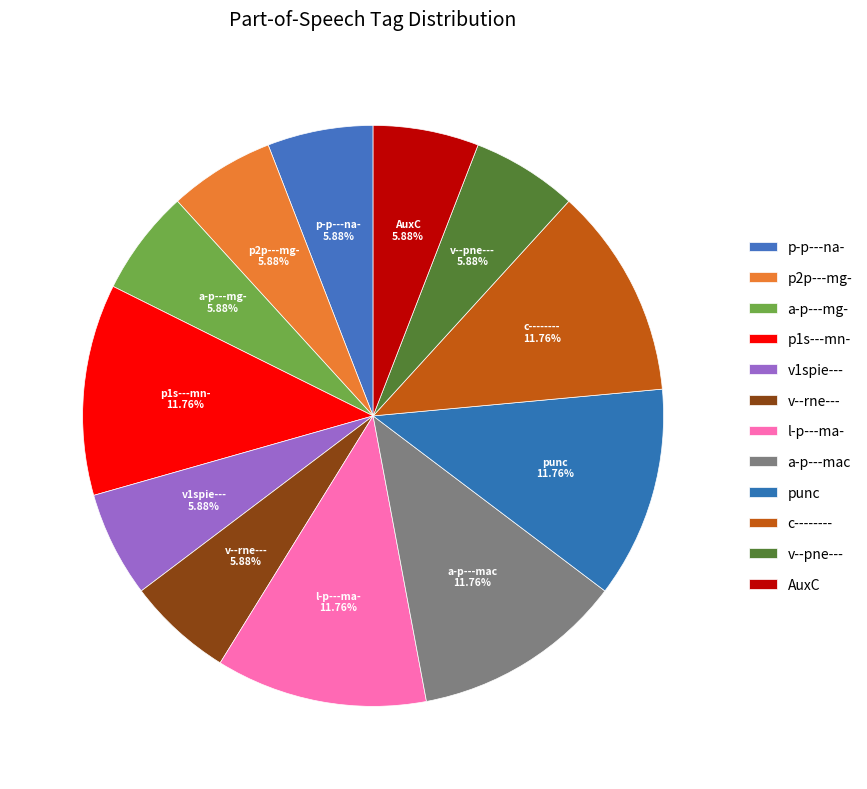

To the nearest percent, what is the difference between the largest and smallest slice percentages?

6%